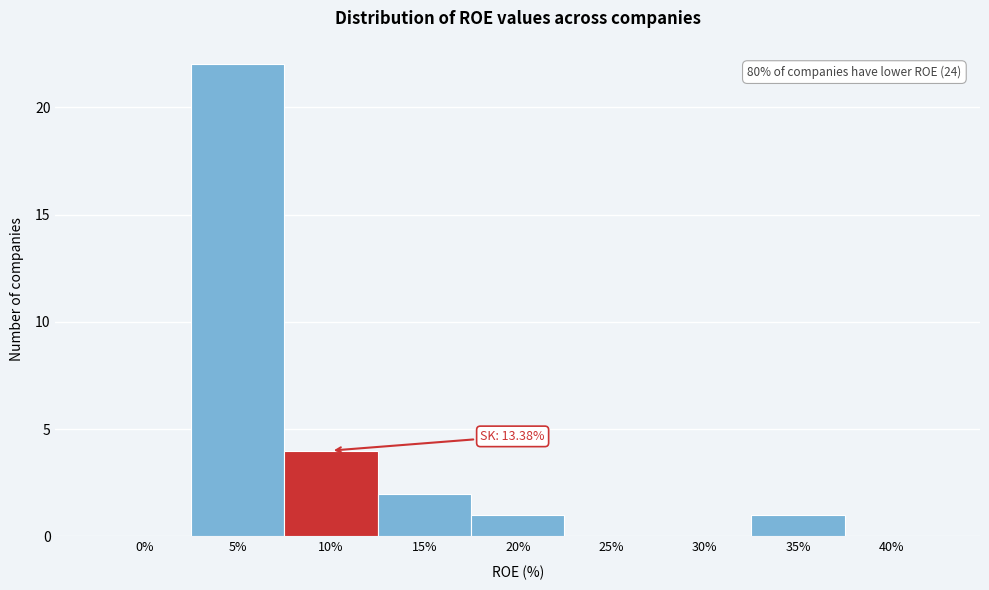

Reading left to right, extract all data points from this chart.

0%=0	5%=22	10%=4	15%=2	20%=1	25%=0	30%=0	35%=1	40%=0